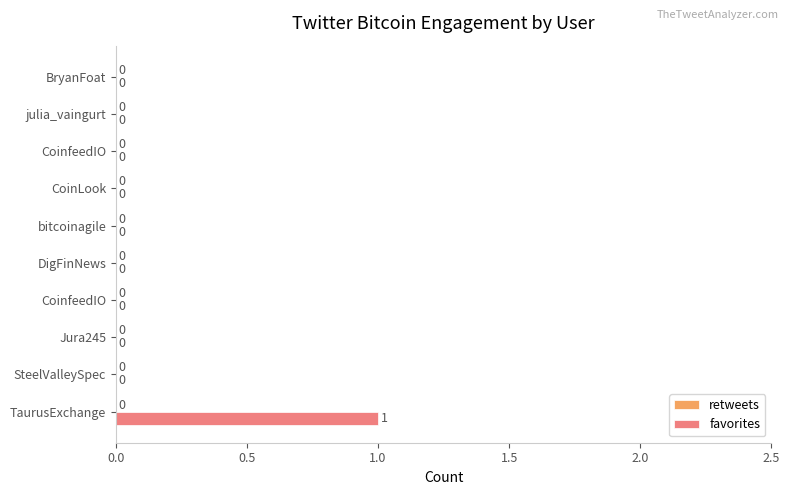

How many data points are above 0?

1